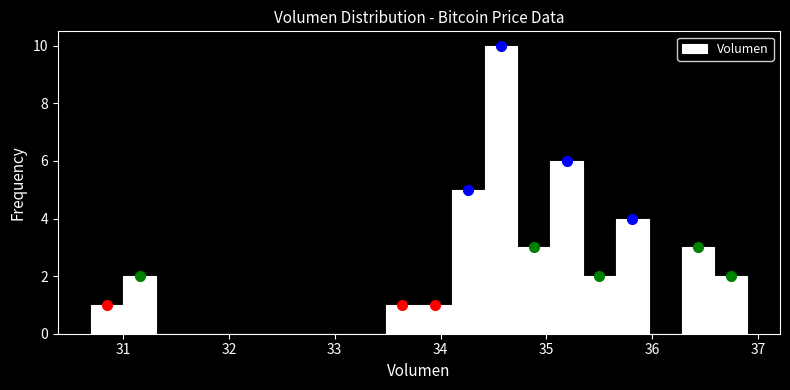

Around what value on the x-axis is the tallest bar? Give the approximate position of its centre, as read against the axis.

34.6